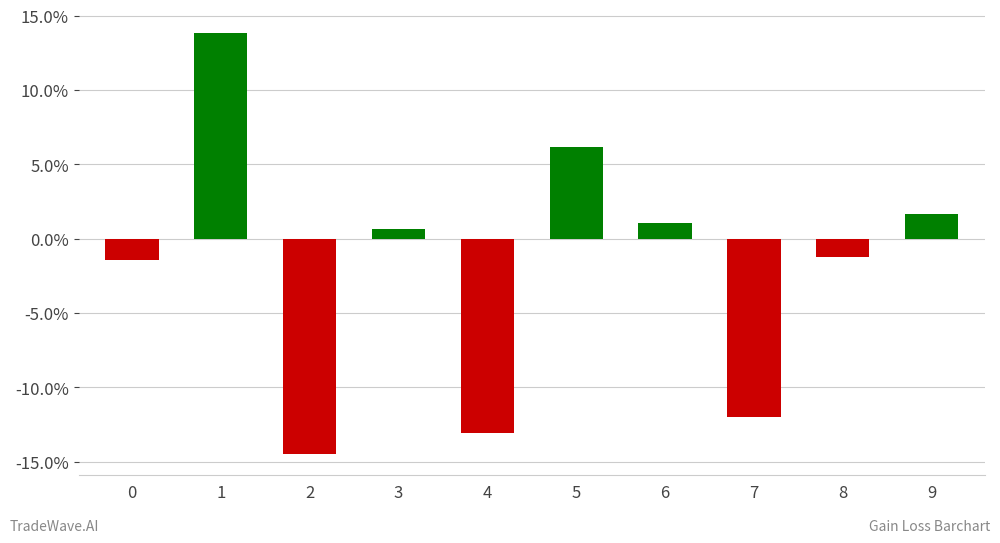

The value at 0 is -0.0. True or false?

False